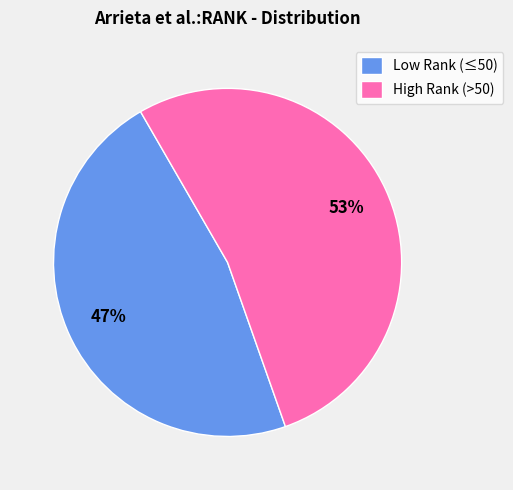

To the nearest percent, what is the difference between the largest and smallest slice percentages?

6%